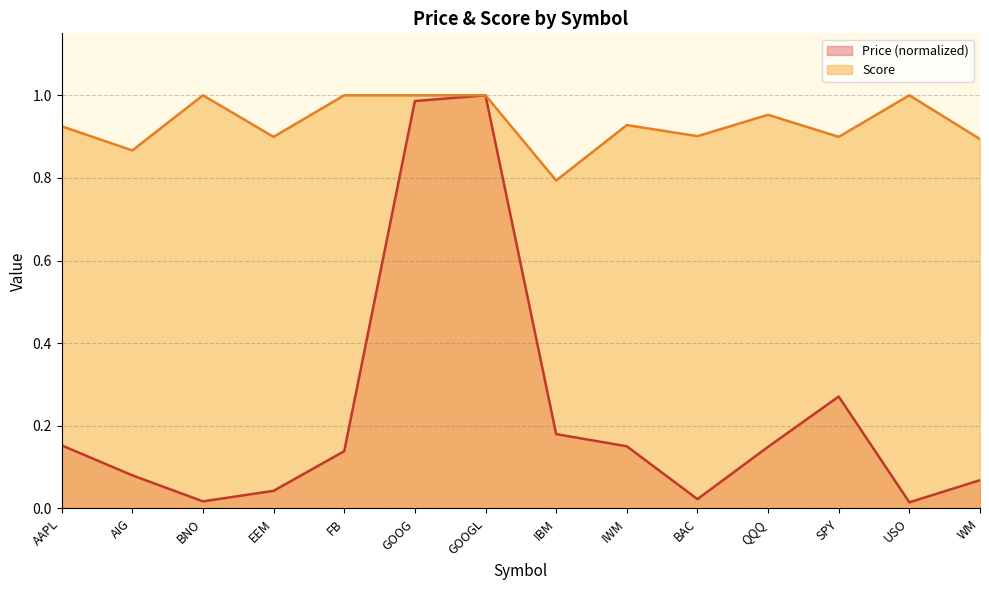

What is the label of the 2nd point from the left?

AIG